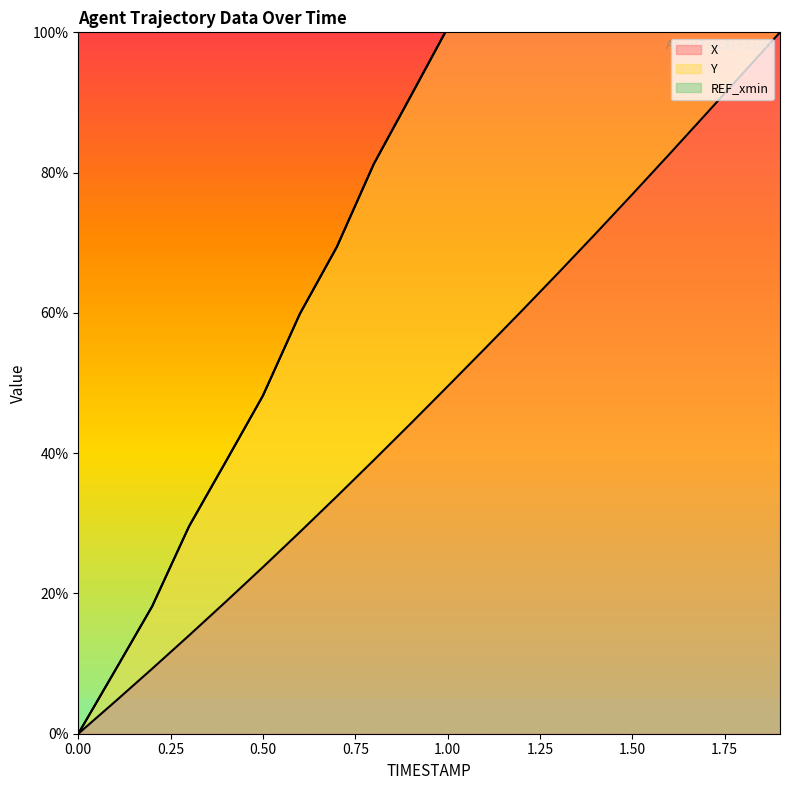

What is the difference between the highest and lowest values at 1.3?

68.9